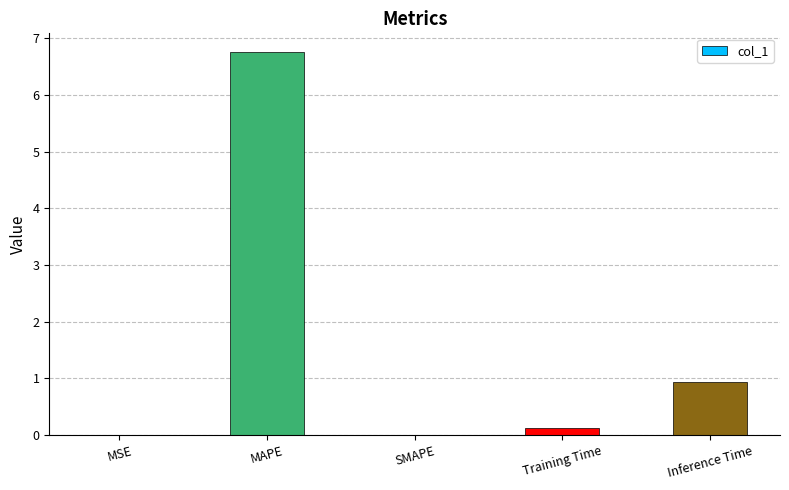

True or false: the data shows 0.9 at Inference Time.

True